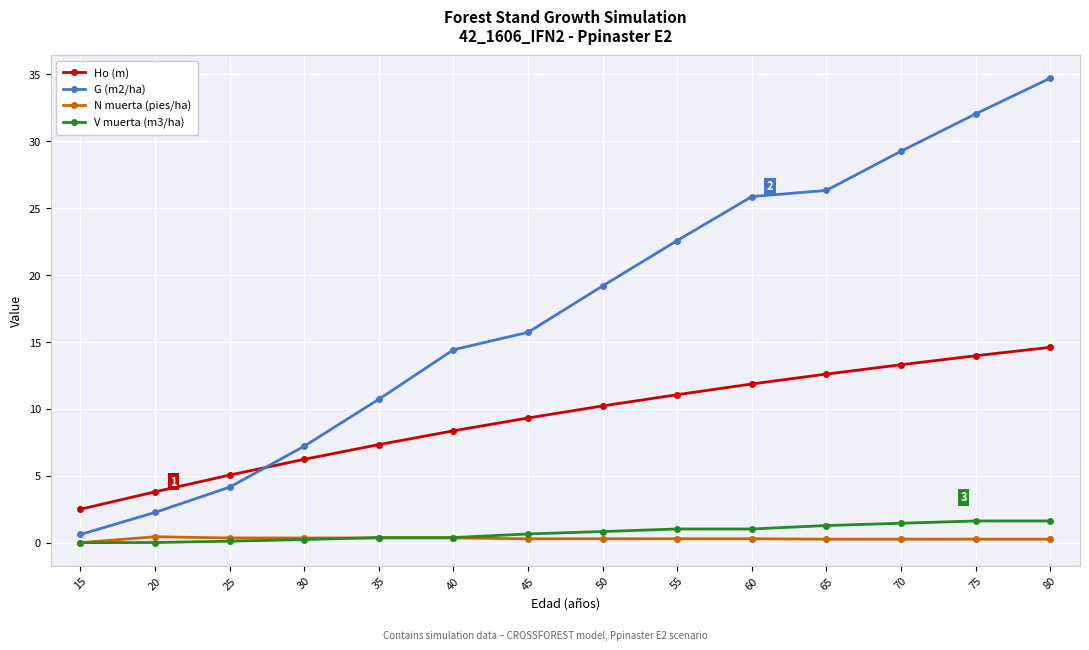

At which label does Ho (m) first exceed 10?

50